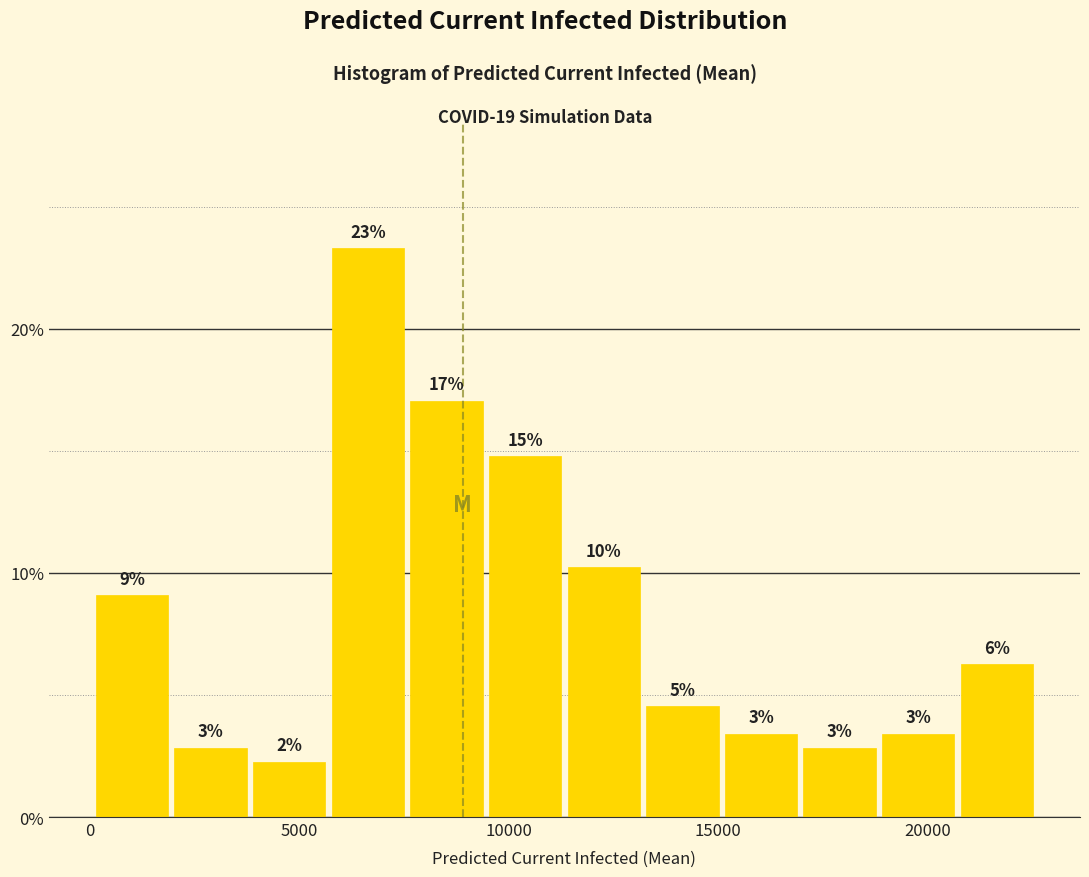

Read against the x-axis, roughly where is the centre of the tallest bar?

6500